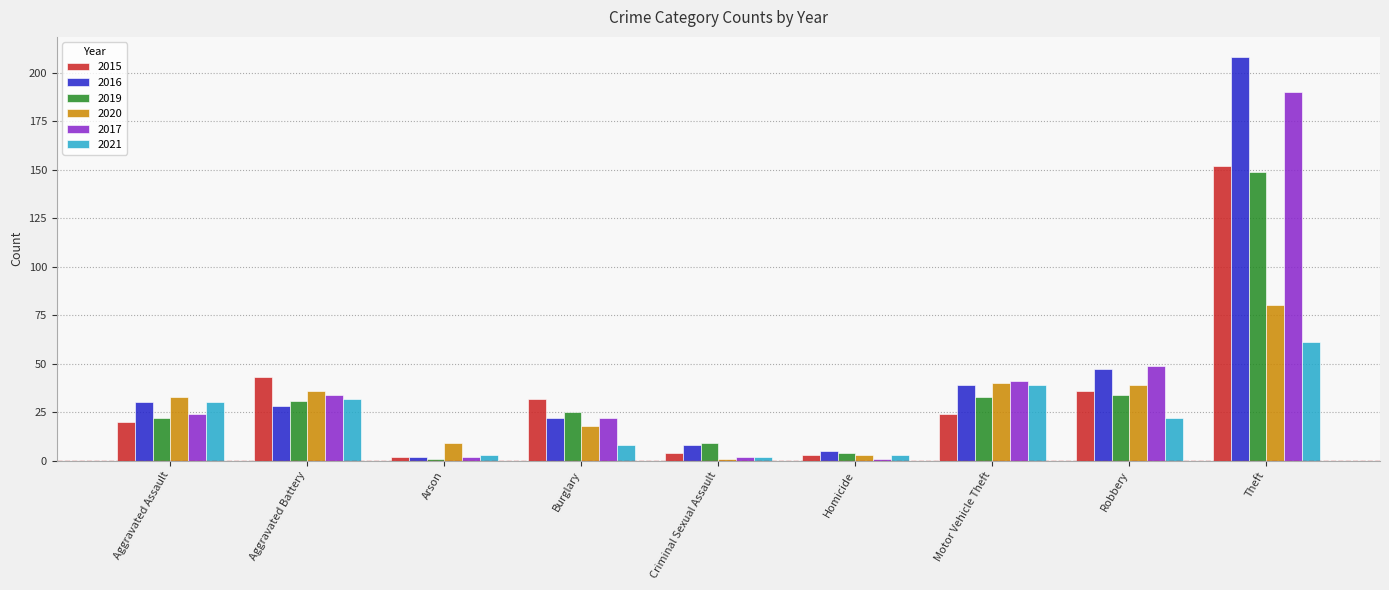

What is the label of the 1st bar from the left?

Aggravated Assault